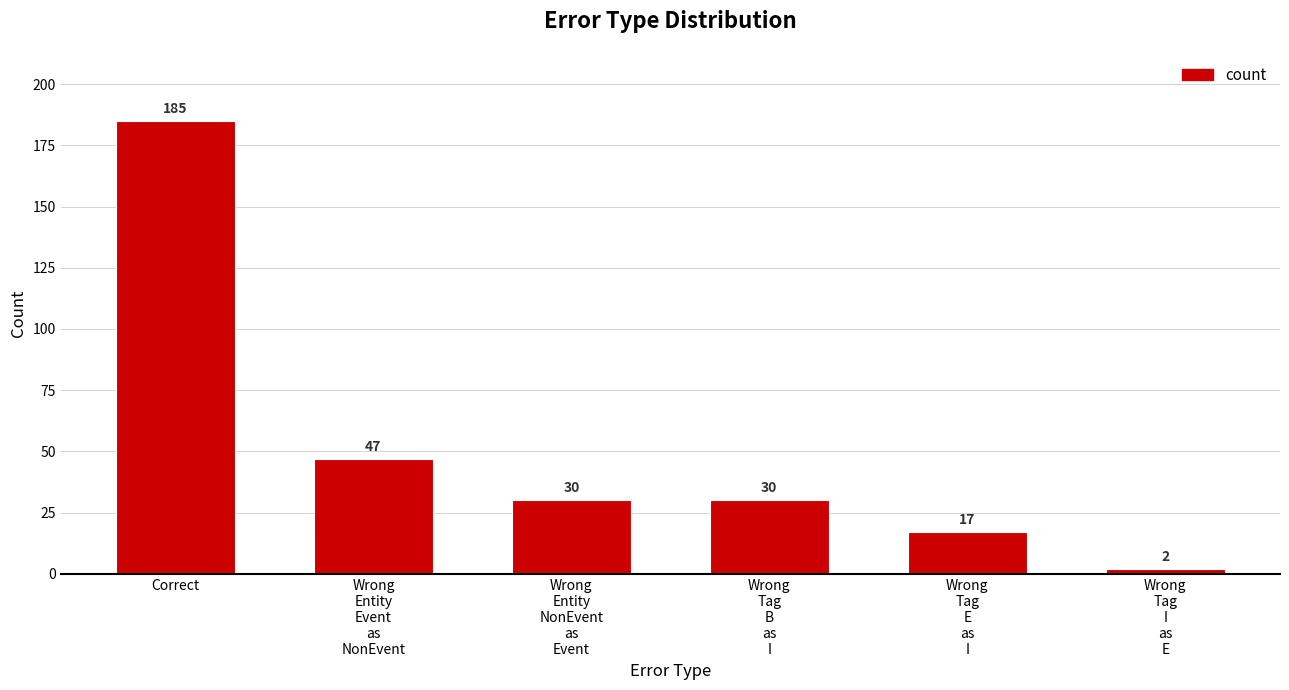

What position from the left is Correct?

1